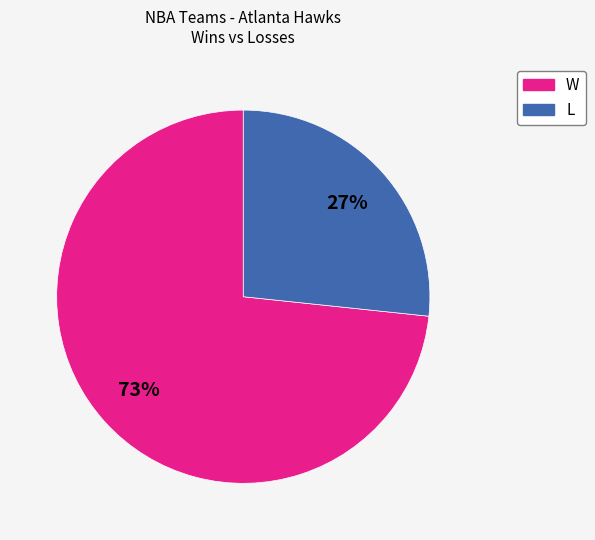

Rank the categories by value from highest to lowest.

W, L